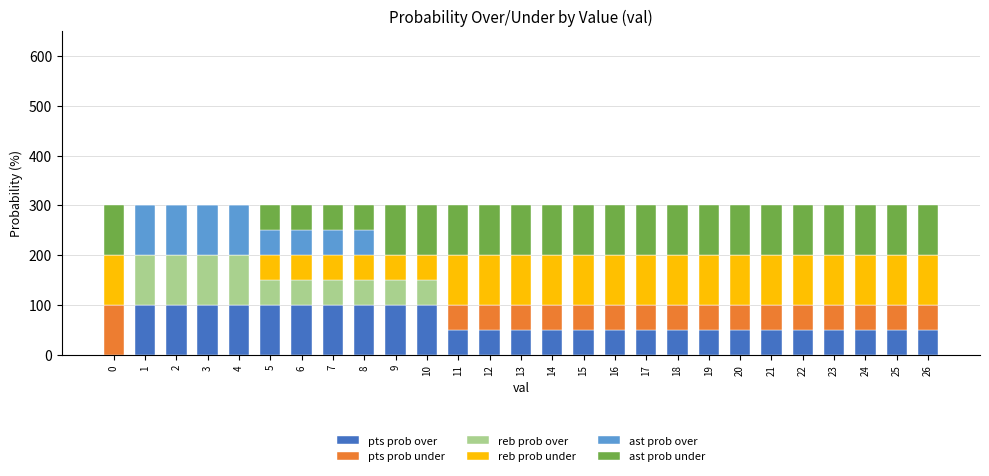

The value of pts prob over at 6 is 100. True or false?

True